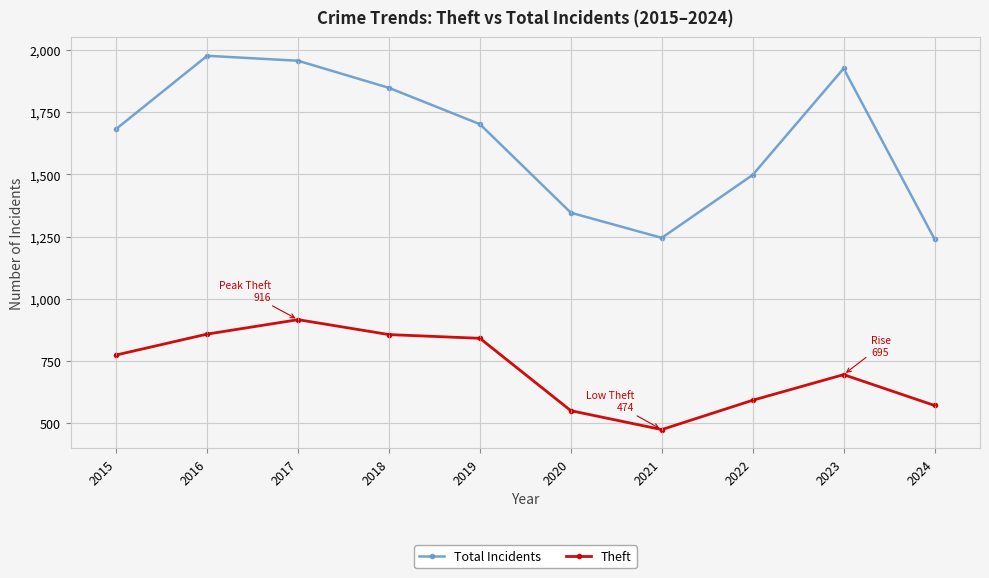

The value of Total Incidents at 2018 is 1848. True or false?

True